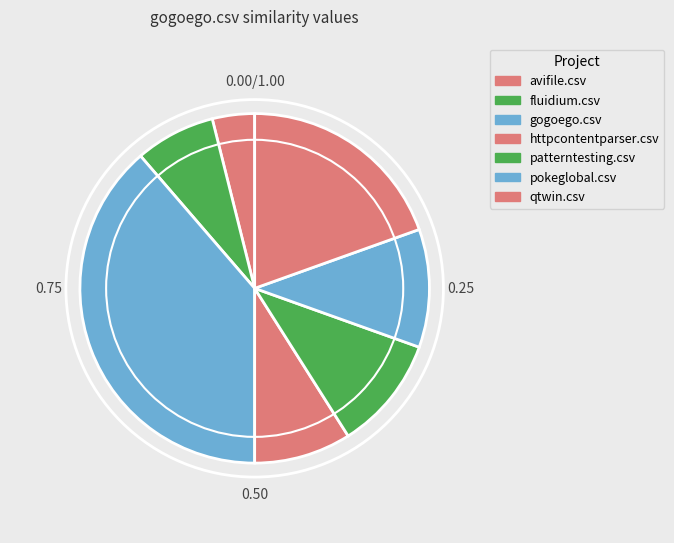

To the nearest percent, what percentage of the pie is pokeglobal.csv?

11%